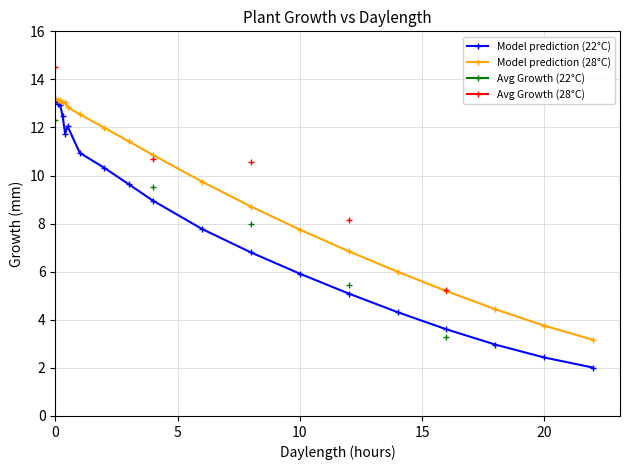

What is the lowest value of the Model prediction (28°C) series?

3.2